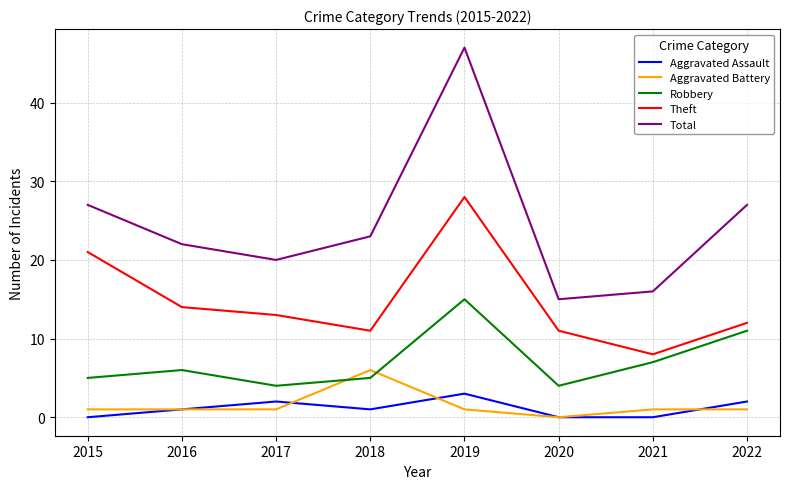

Reading left to right, transcribe all the data shown in this chart.

Aggravated Assault: 0	1	2	1	3	0	0	2
Aggravated Battery: 1	1	1	6	1	0	1	1
Robbery: 5	6	4	5	15	4	7	11
Theft: 21	14	13	11	28	11	8	12
Total: 27	22	20	23	47	15	16	27